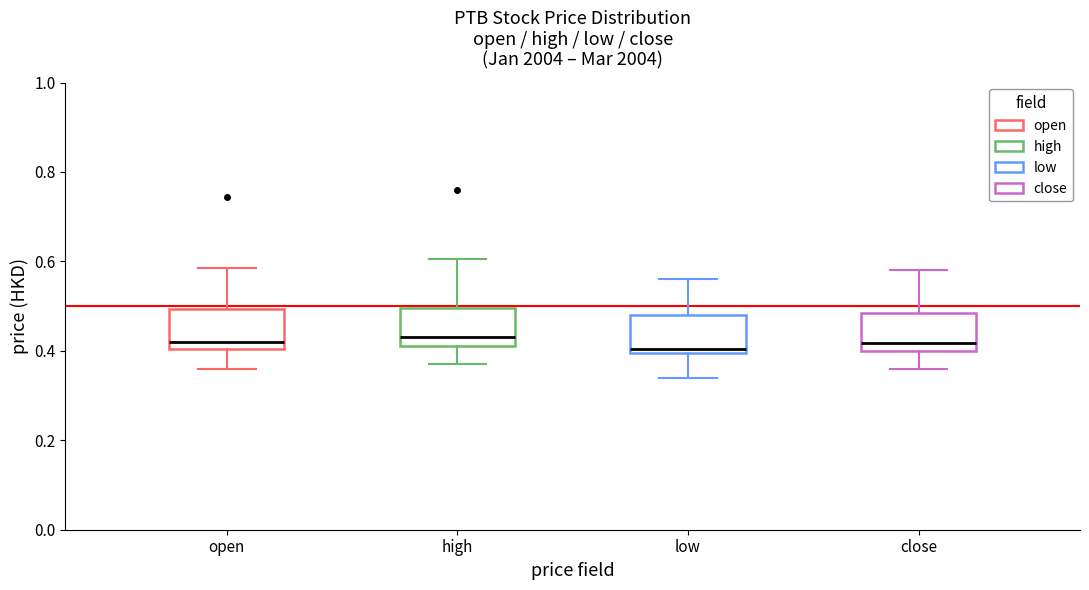

Where does the lower whisker of the box for low end on the y-axis? The values are not printed on the chart, so give them approximately, as read against the axis.

0.34